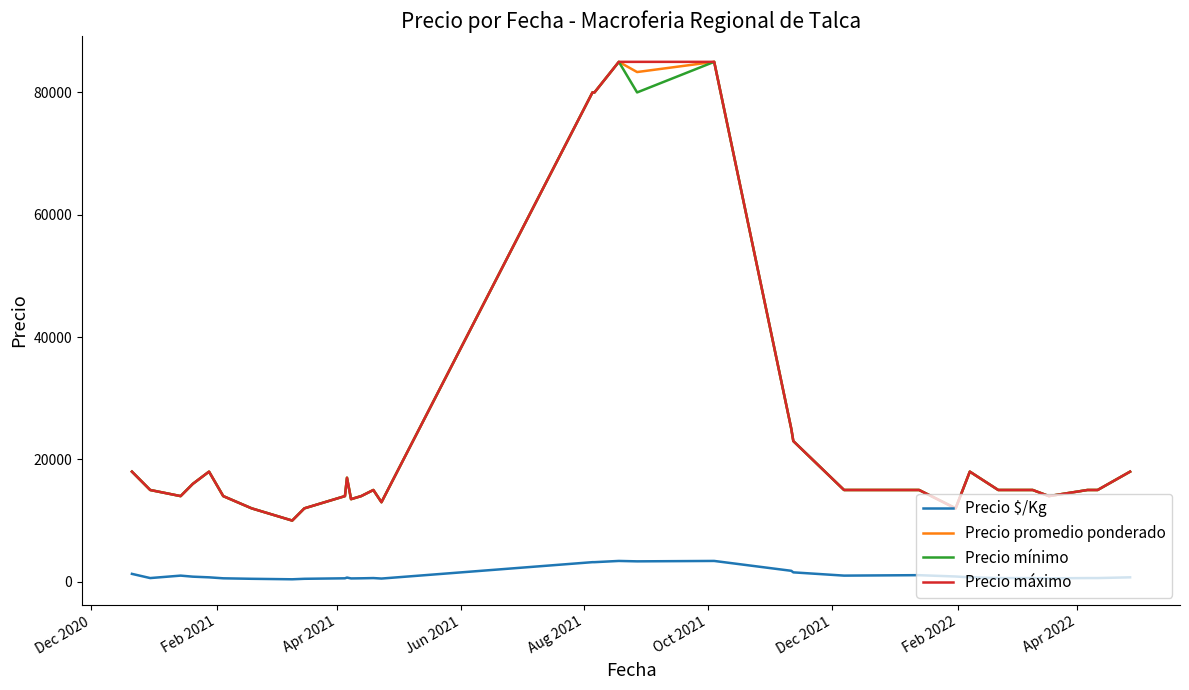

Is this an area chart (filled region under the line)?

No